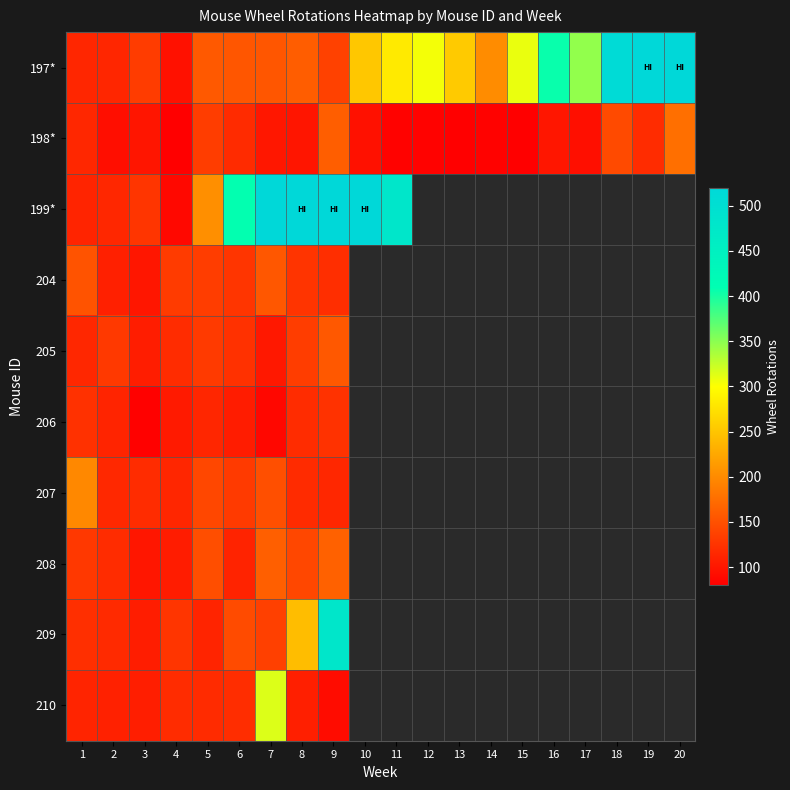

Count the number of data series in this chart.

10